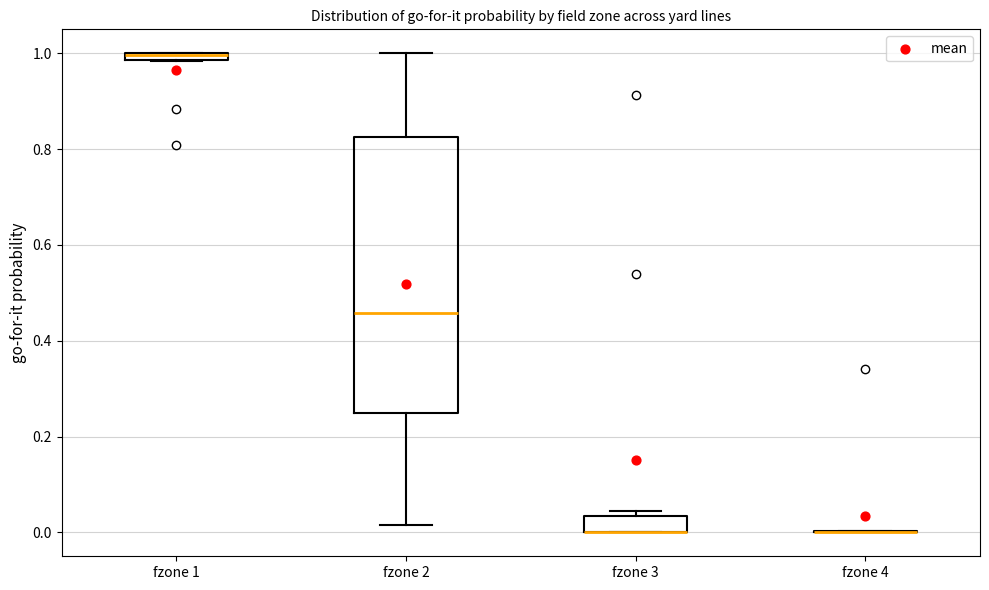

Where does the lower whisker of the box for fzone 2 end on the y-axis? The values are not printed on the chart, so give them approximately, as read against the axis.

0.02